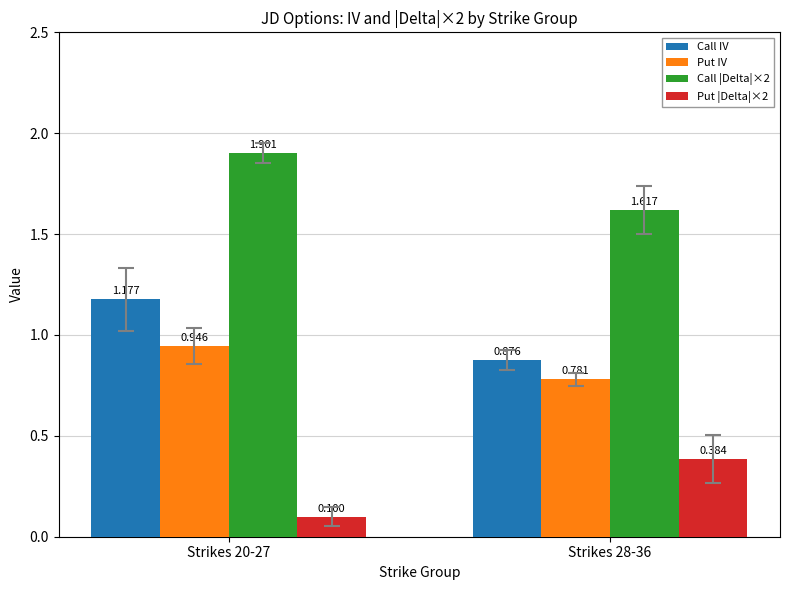

Which series changed the most between Strikes 20-27 and Strikes 28-36?

Call IV